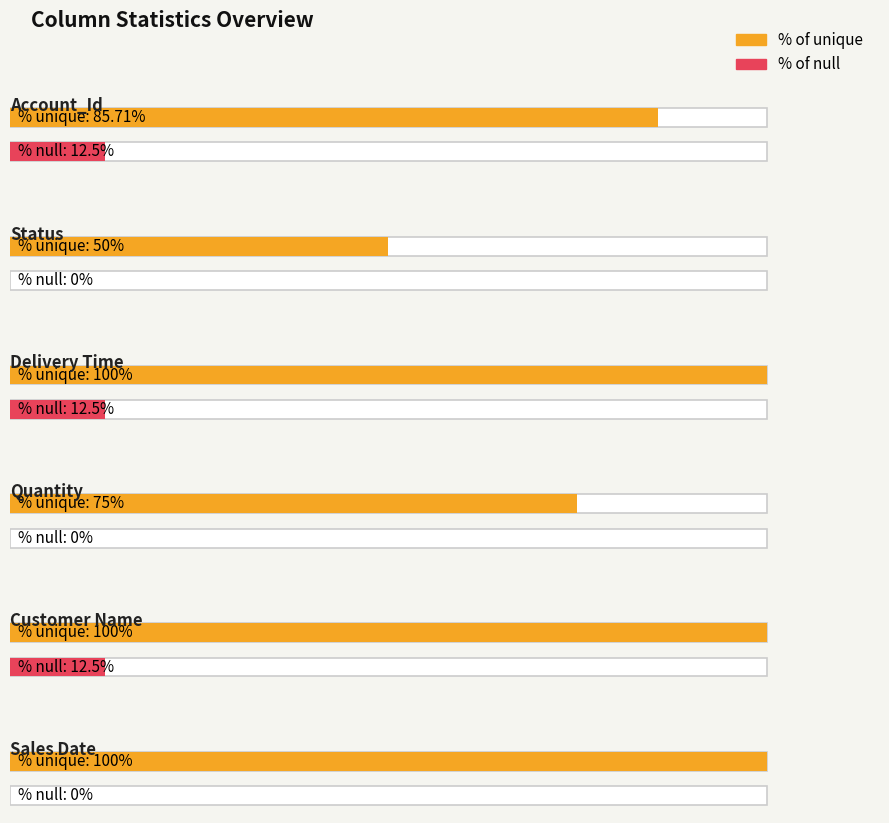

How many bars are there in each group?

2